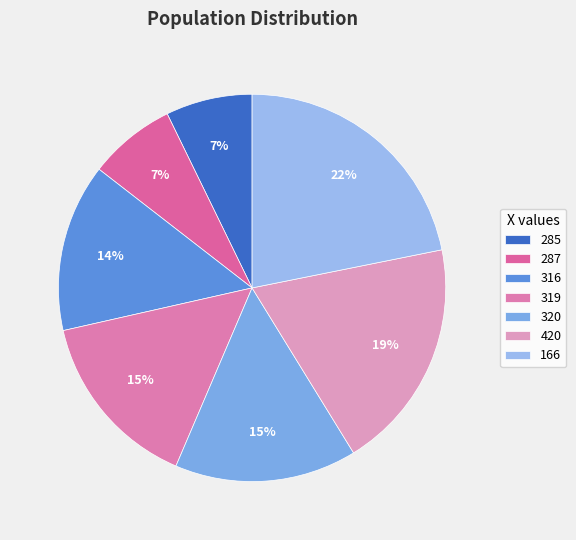

Which category has the biggest portion of the pie?

166